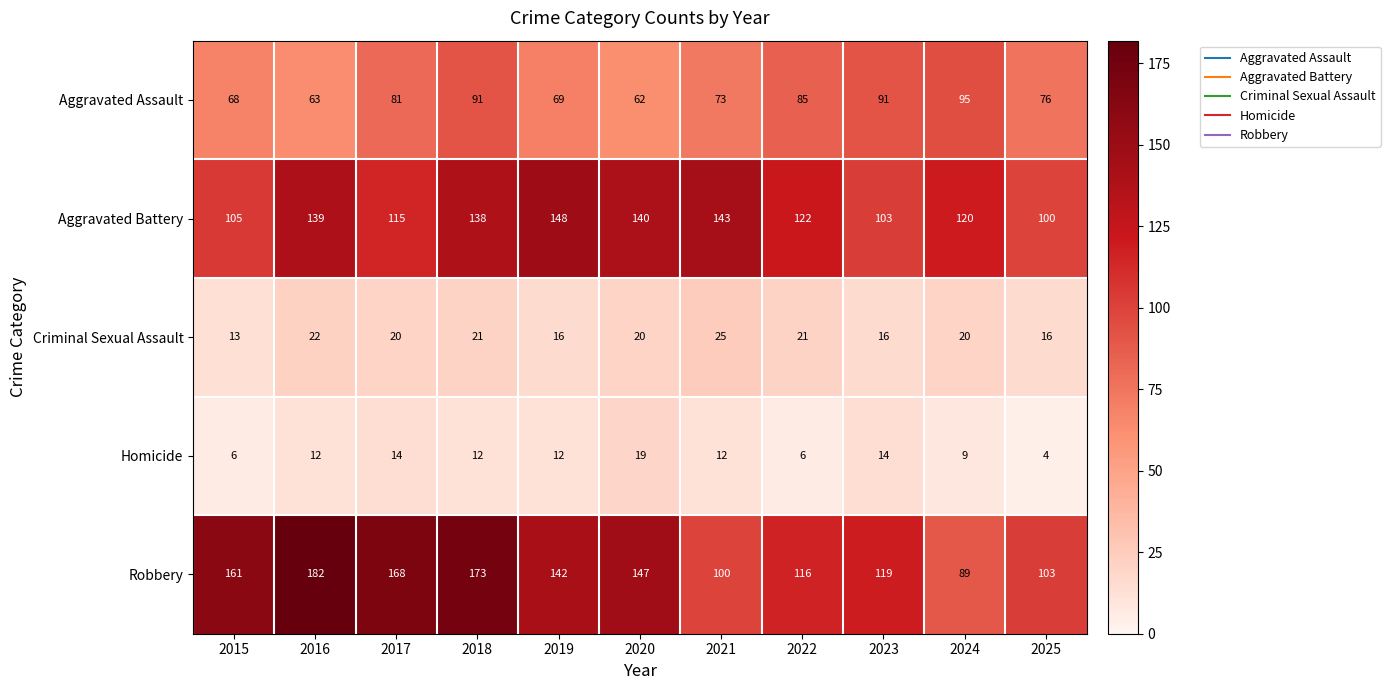

What is the difference between the highest and lowest values at 2018?

161